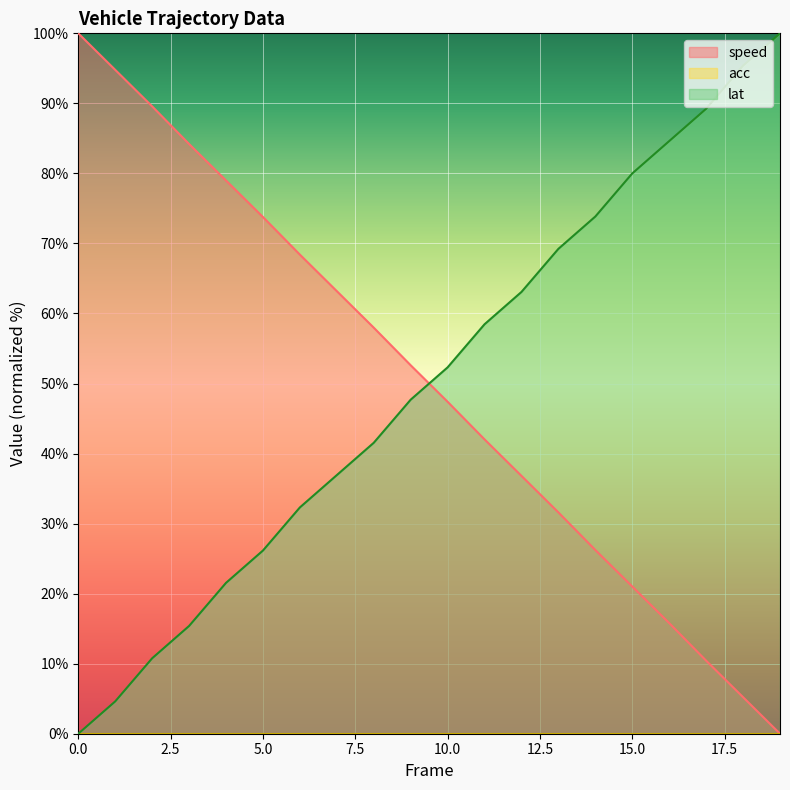

Rank the series by their maximum value, from lowest to highest.

speed, lat